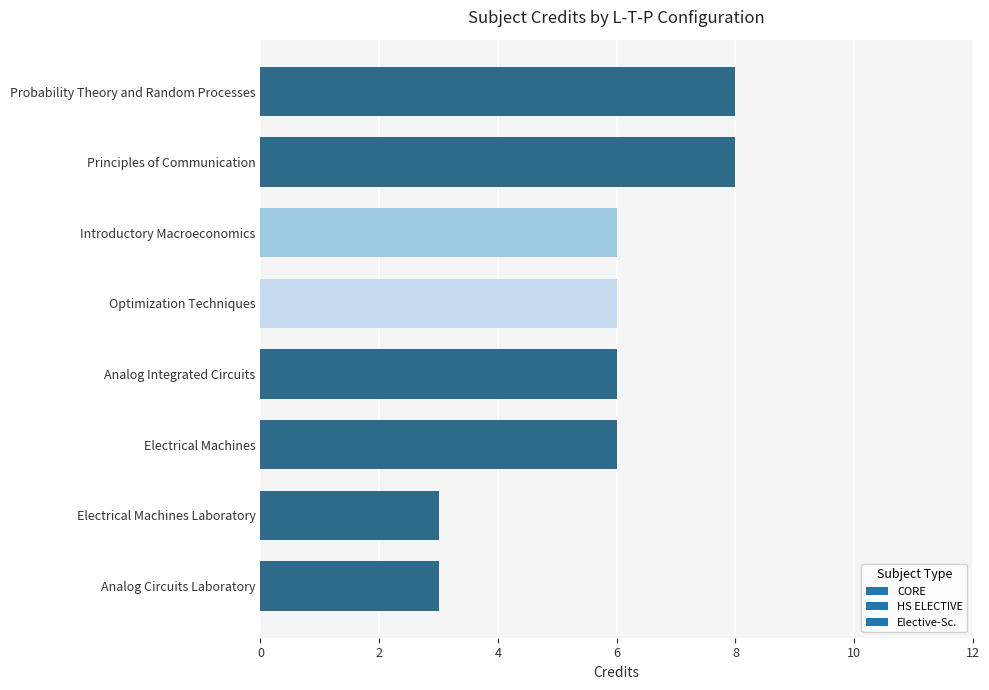

True or false: the data shows 9 at Electrical Machines.

False